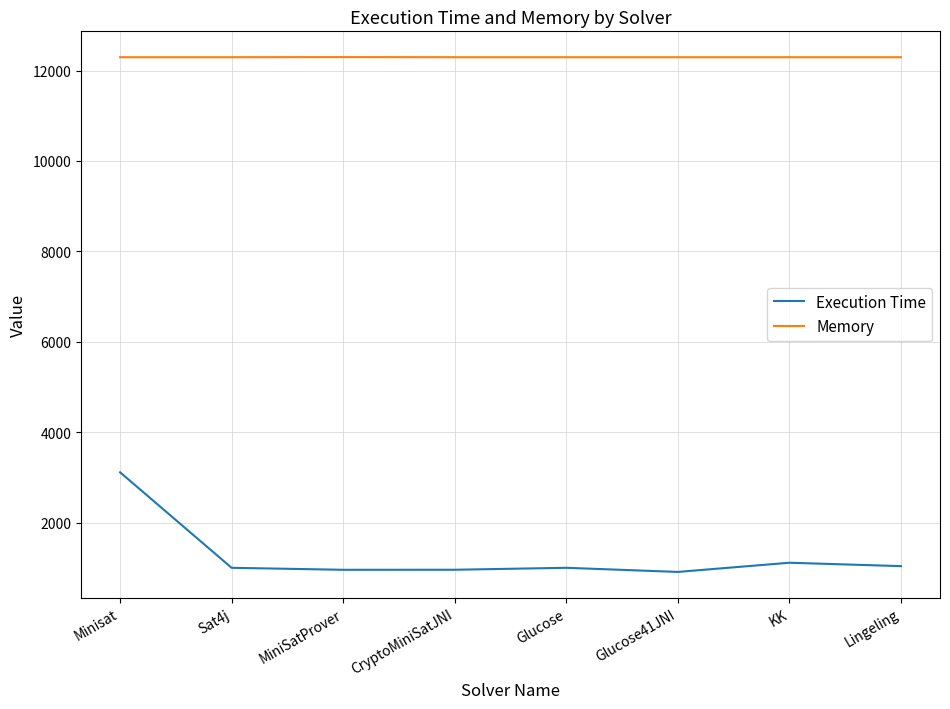

True or false: Memory and Execution Time intersect in this chart.

False